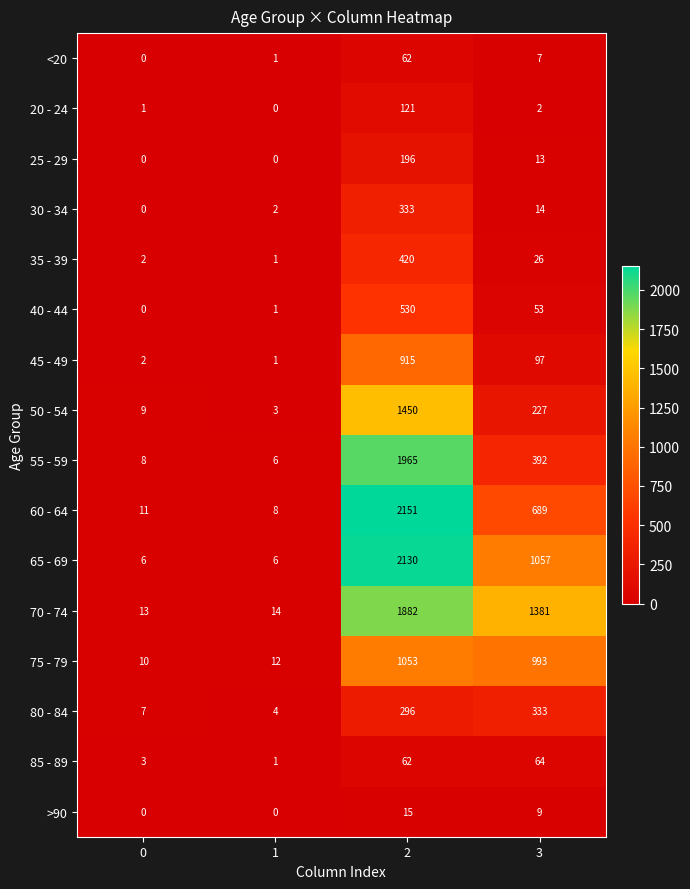

At which category is the sum across all series the highest?

2